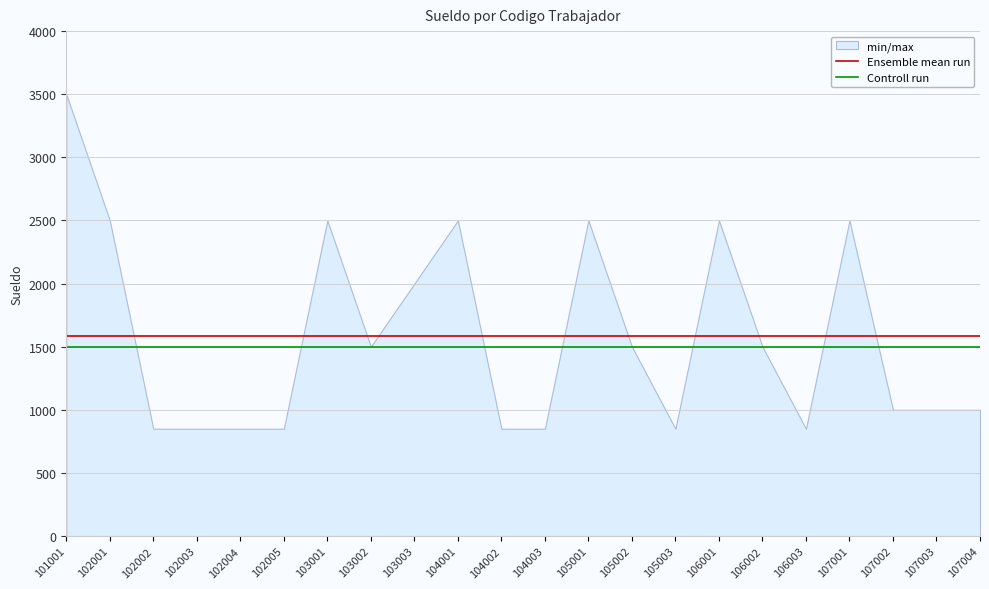

What is the highest value of the Controll run series?

1500.0